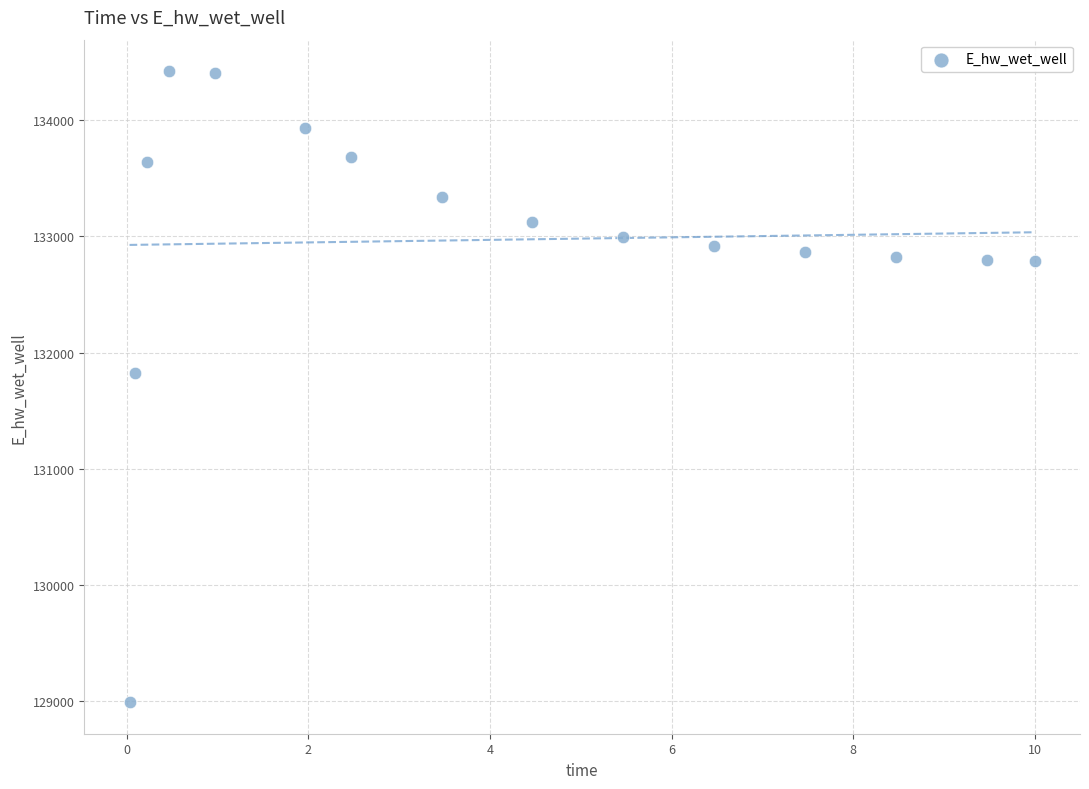

What is the range of Y values (max minus min)?

5427.1